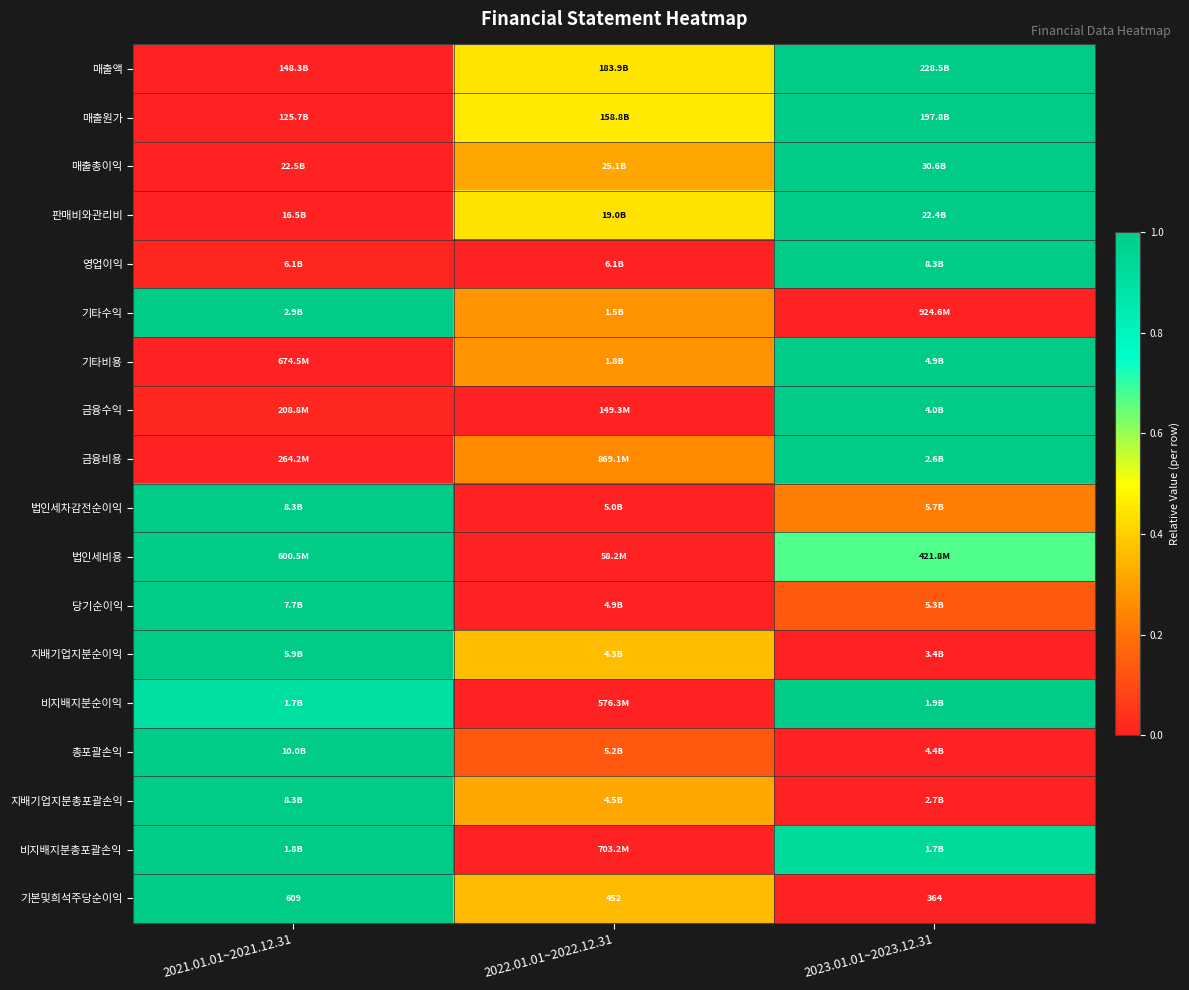

How many categories are shown in the chart?

3